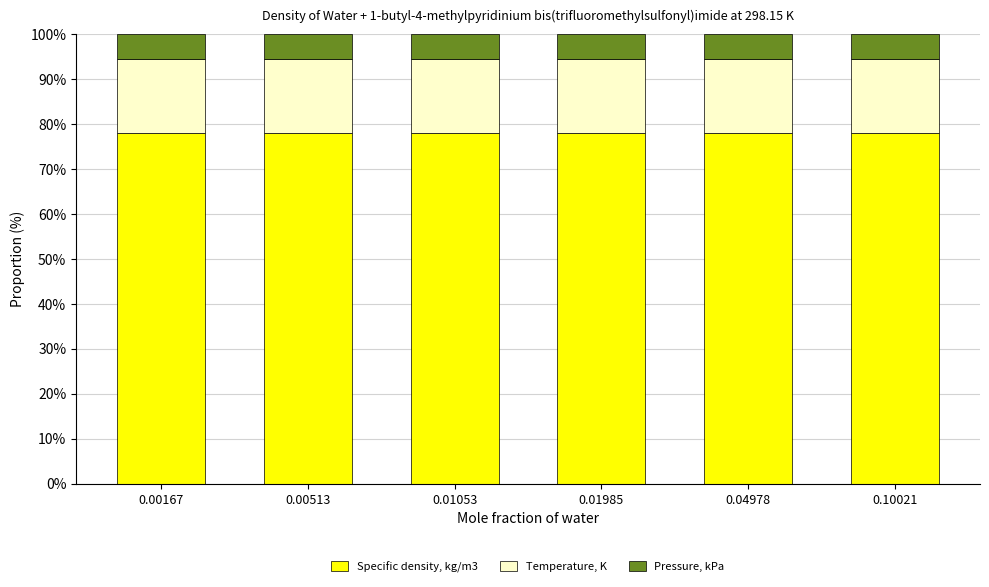

What is the total value across all series at 0.01053?

100.0